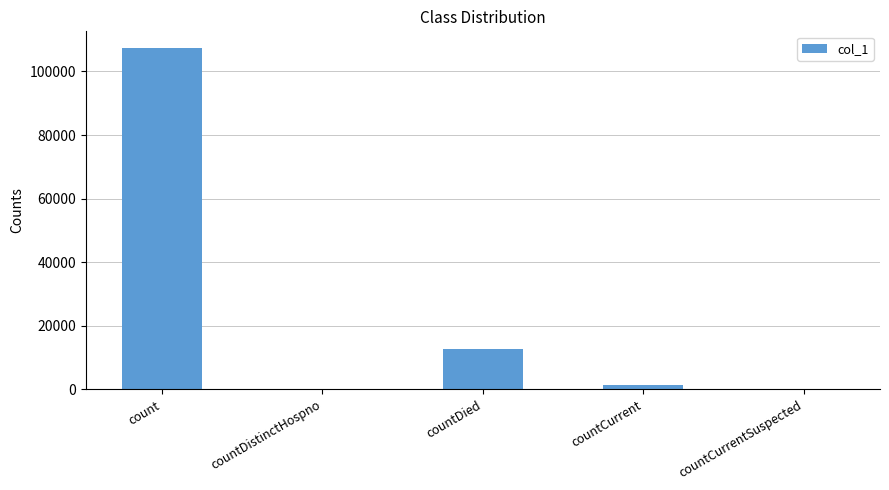

At which label is the value closest to 53635?

countDied